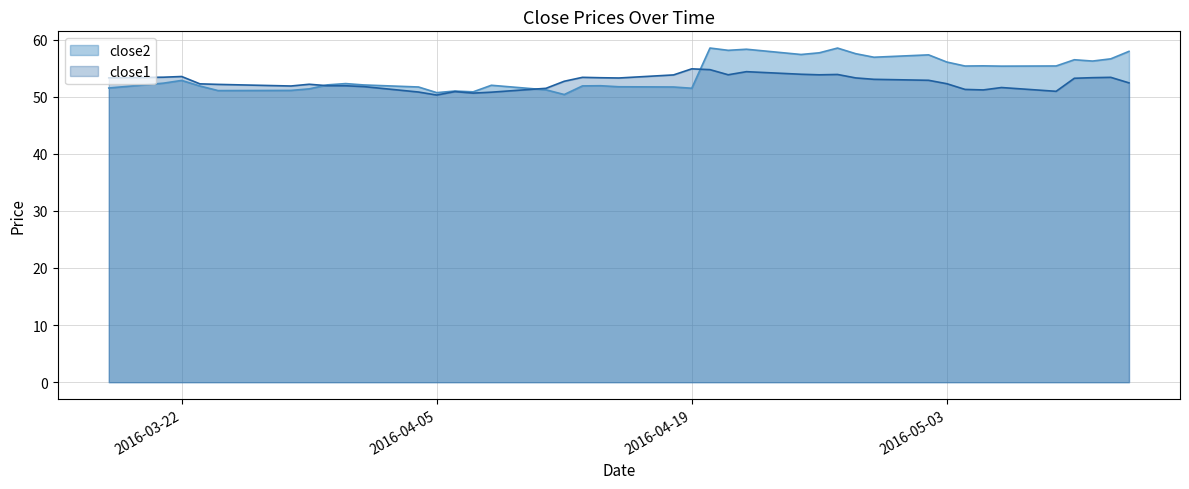

How many lines are shown in the chart?

2